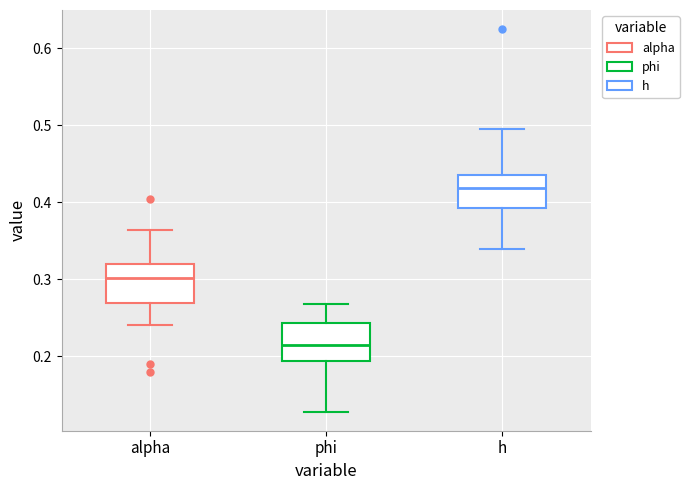

Which box has the highest median line?

h